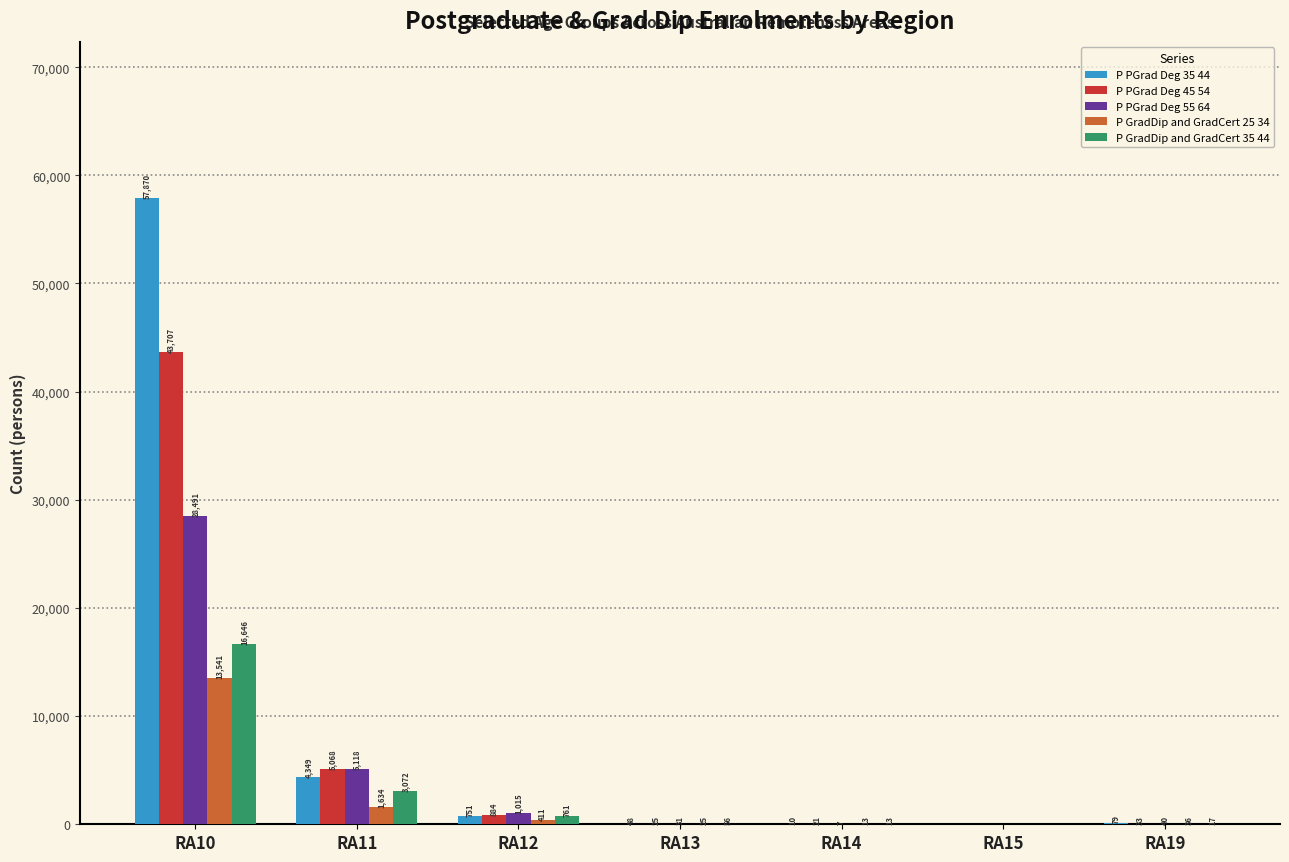

Reading left to right, extract all data points from this chart.

P PGrad Deg 35 44: 57870	4349	751	48	10	0	79
P PGrad Deg 45 54: 43707	5068	884	25	21	0	33
P PGrad Deg 55 64: 28491	5118	1015	31	7	0	40
P GradDip and GradCert 25 34: 13541	1634	411	25	13	0	36
P GradDip and GradCert 35 44: 16646	3072	761	56	13	0	17